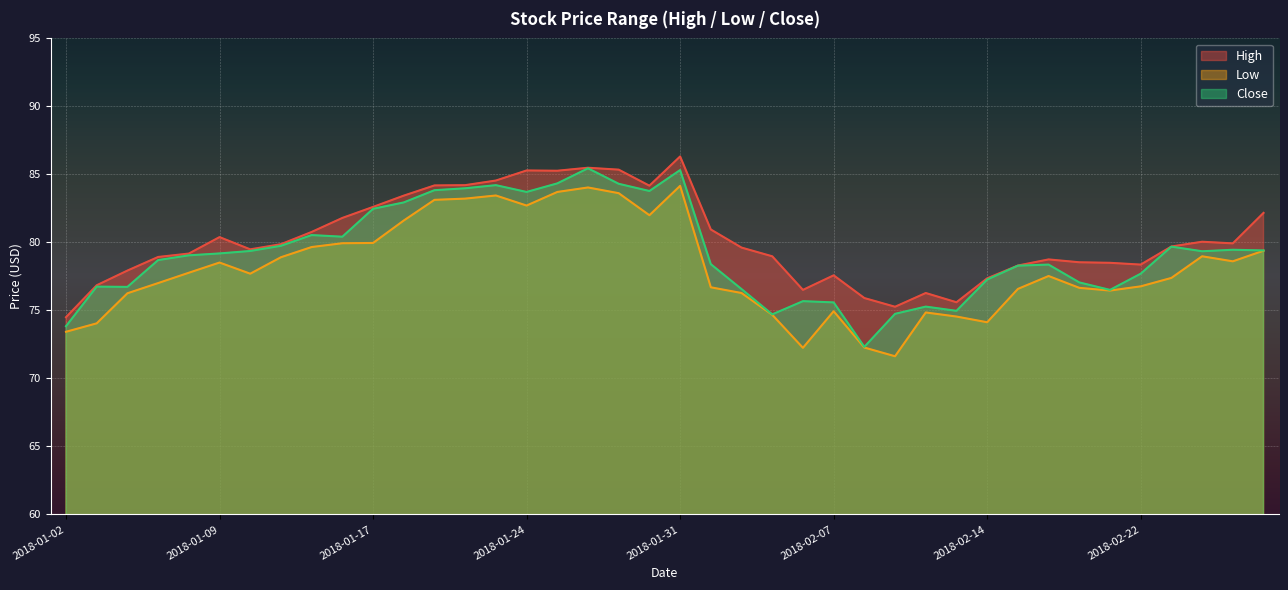

What value does the High series have at 2018-01-24?

85.3